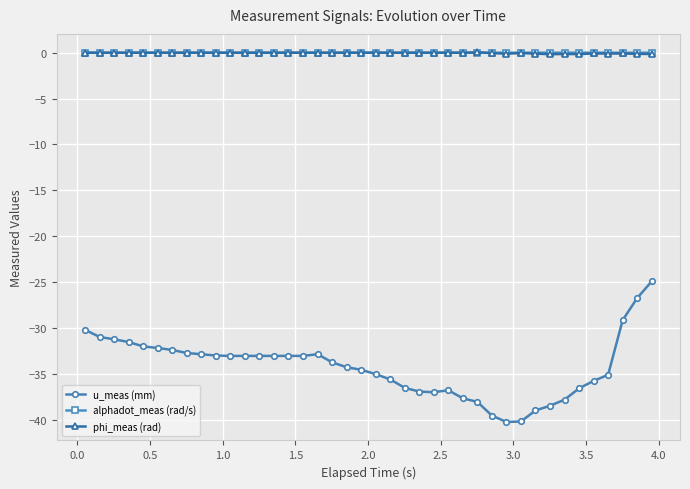

Which series has the widest spread of values?

u_meas (mm)